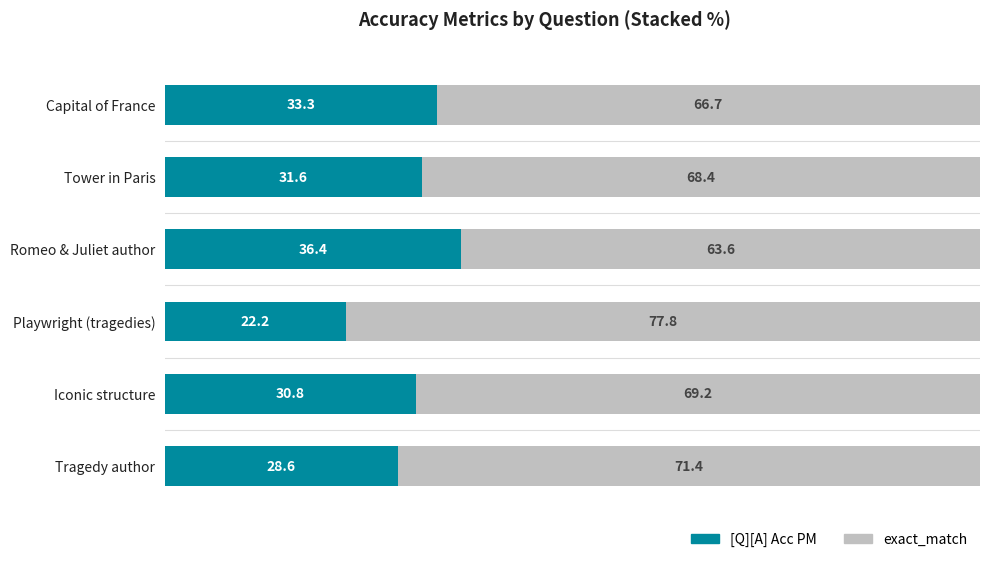

The [Q][A] Acc PM series shows 22.0 at Romeo & Juliet author. True or false?

False